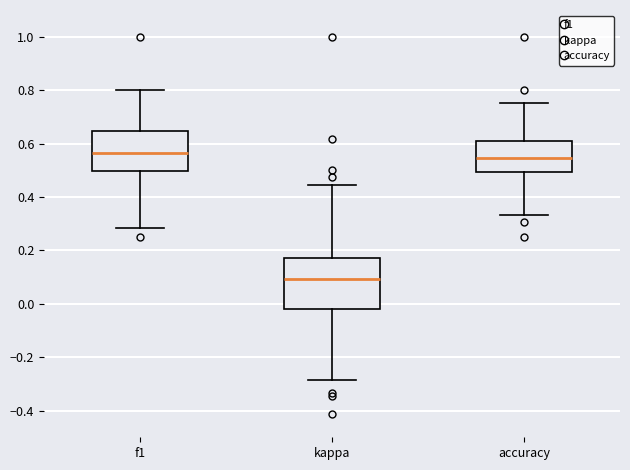

Where does the lower whisker of the box for f1 end on the y-axis? The values are not printed on the chart, so give them approximately, as read against the axis.

0.28